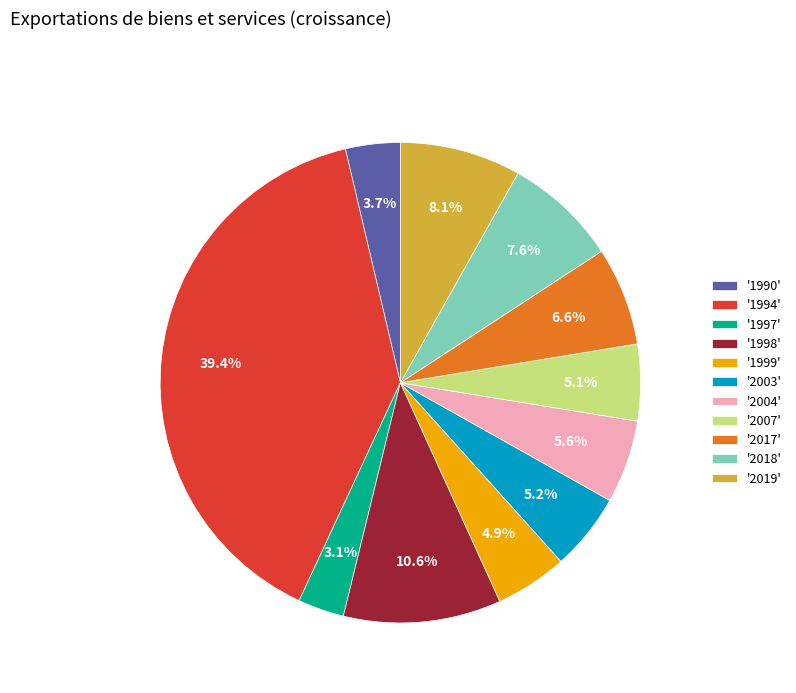

How many segments does this pie chart have?

11